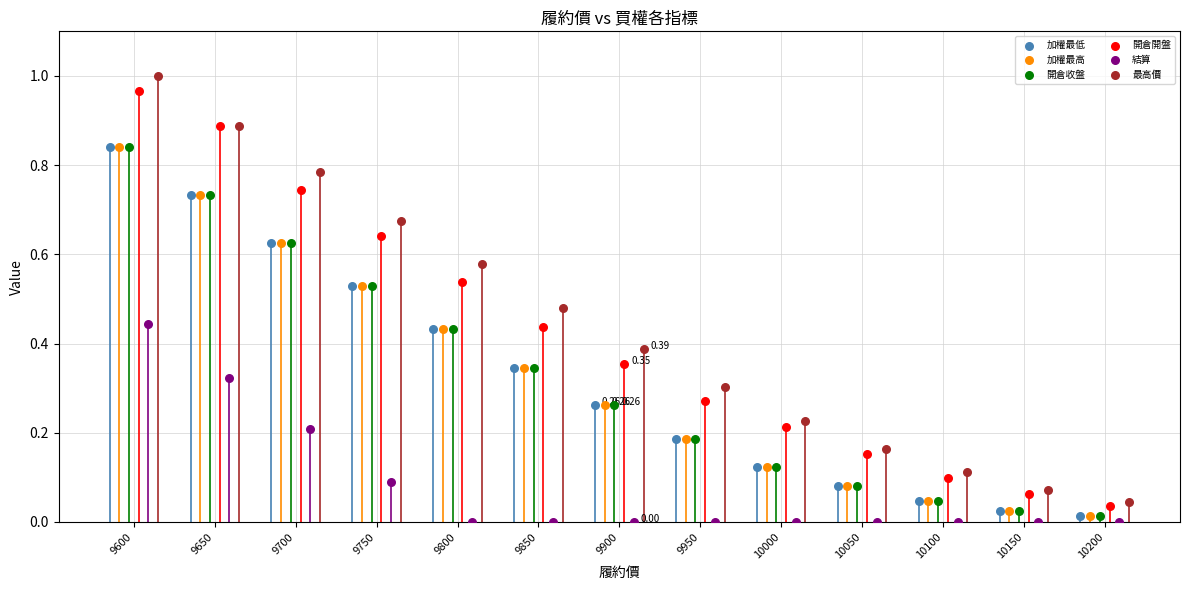

Which series contains the highest Y value?

最高價